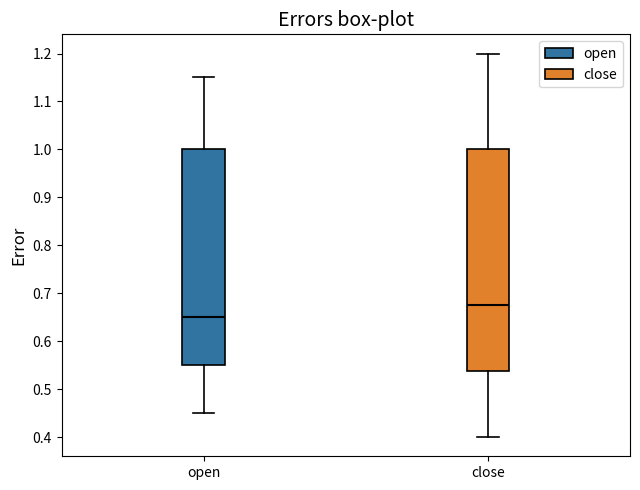

Which box's median line is the highest?

close